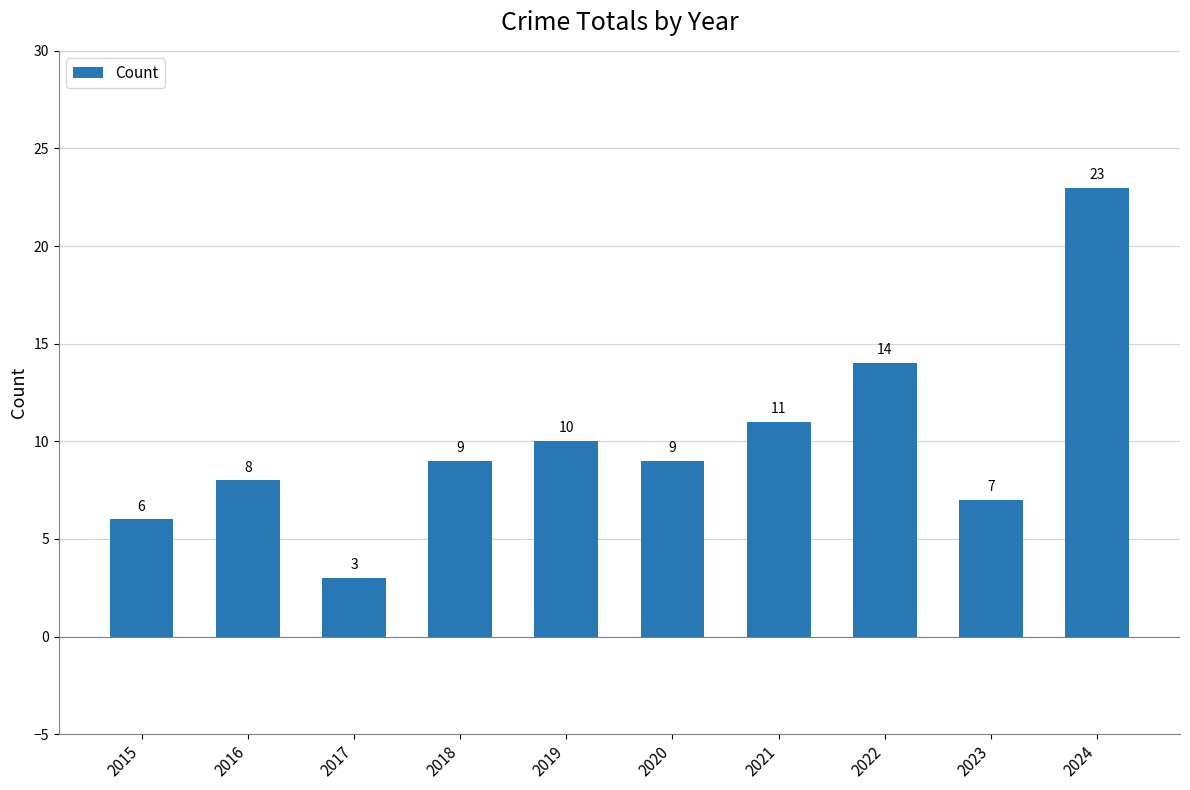

How many values are below 9?

4